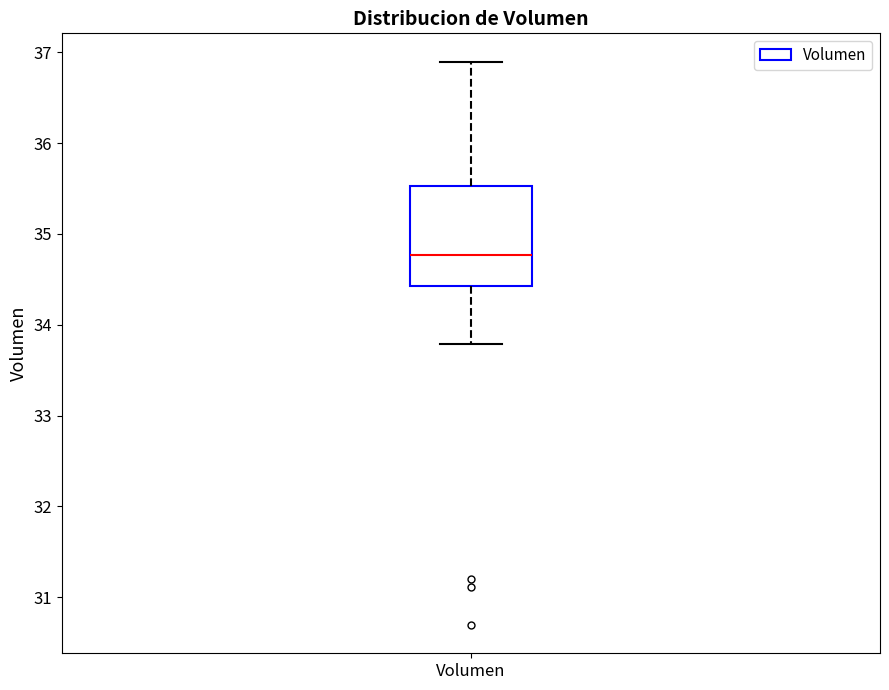

Where does the upper whisker of the box for Volumen end on the y-axis? The values are not printed on the chart, so give them approximately, as read against the axis.

36.9